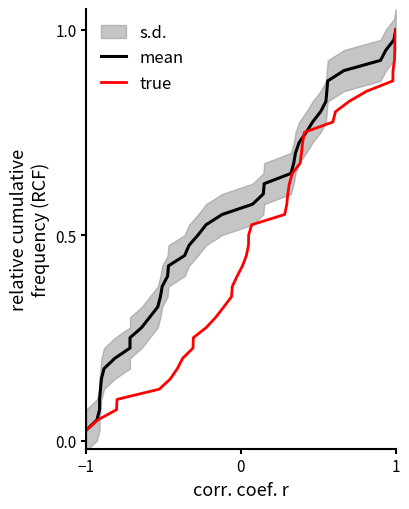

Where is true nearest to the value 0?

−1